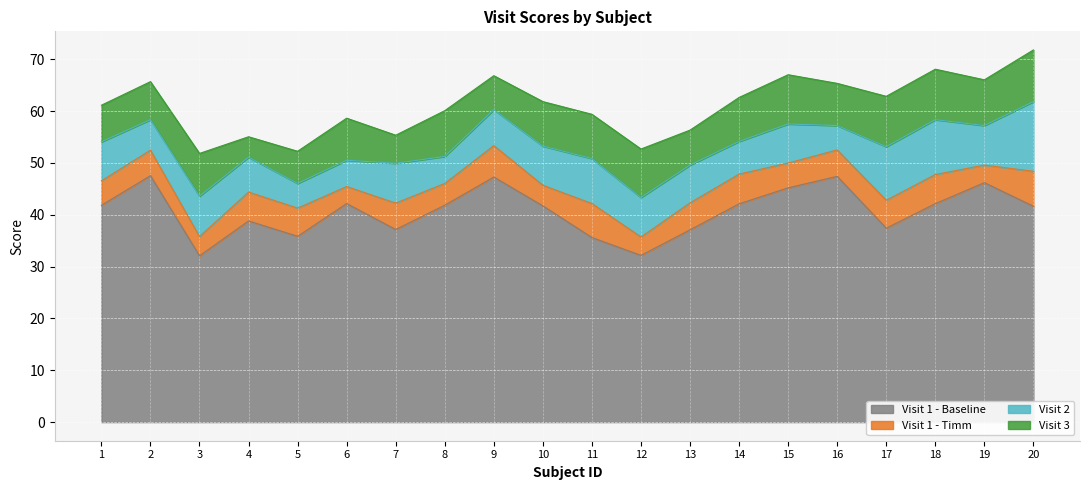

What is the value of the Visit 2 point at the 14th from the left?

54.1